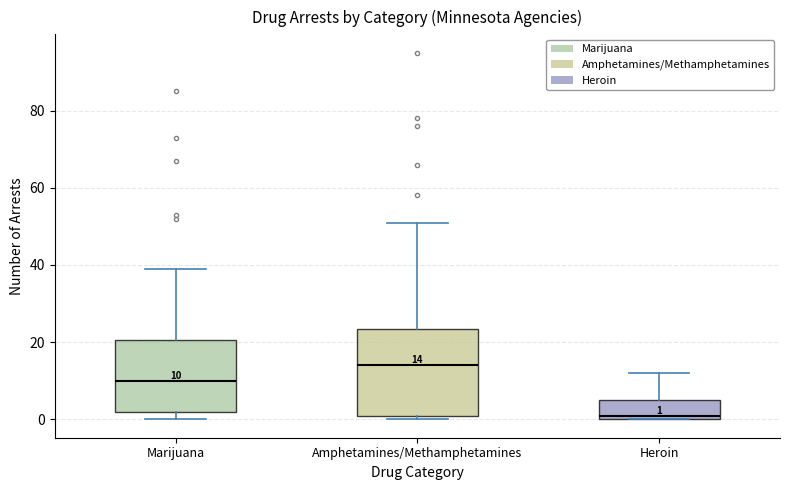

Which box has the lowest median line?

Heroin